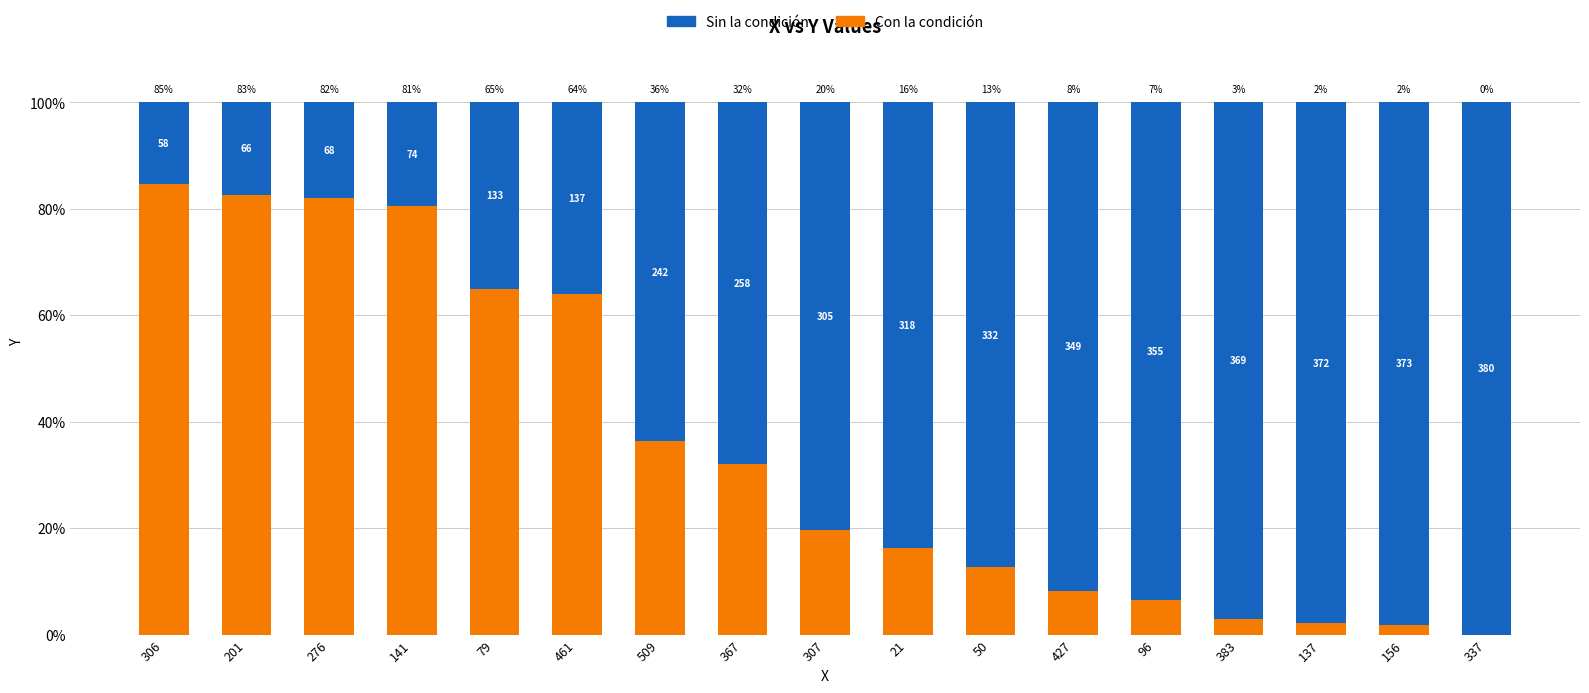

At how many categories does at least one series exceed 4?

17